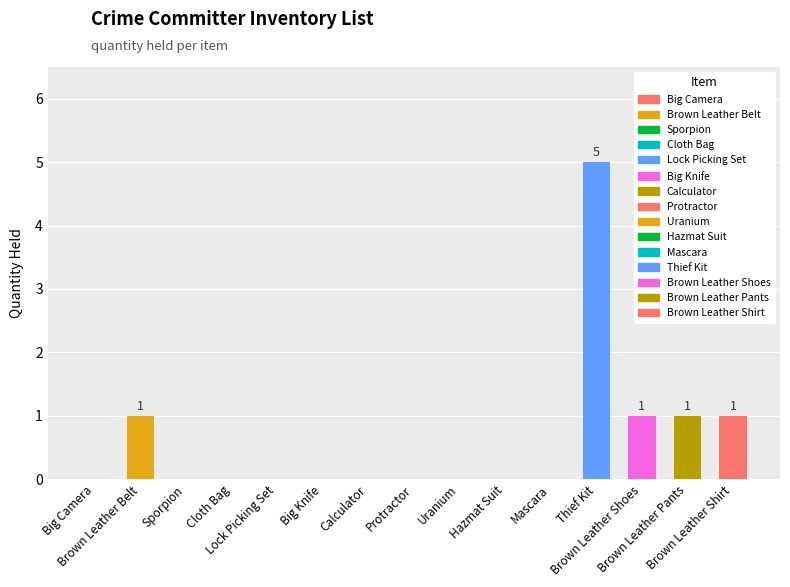

Reading right to left, what are all the values shown in this chart?

Brown Leather Shirt=1	Brown Leather Pants=1	Brown Leather Shoes=1	Thief Kit=5	Mascara=0	Hazmat Suit=0	Uranium=0	Protractor=0	Calculator=0	Big Knife=0	Lock Picking Set=0	Cloth Bag=0	Sporpion=0	Brown Leather Belt=1	Big Camera=0